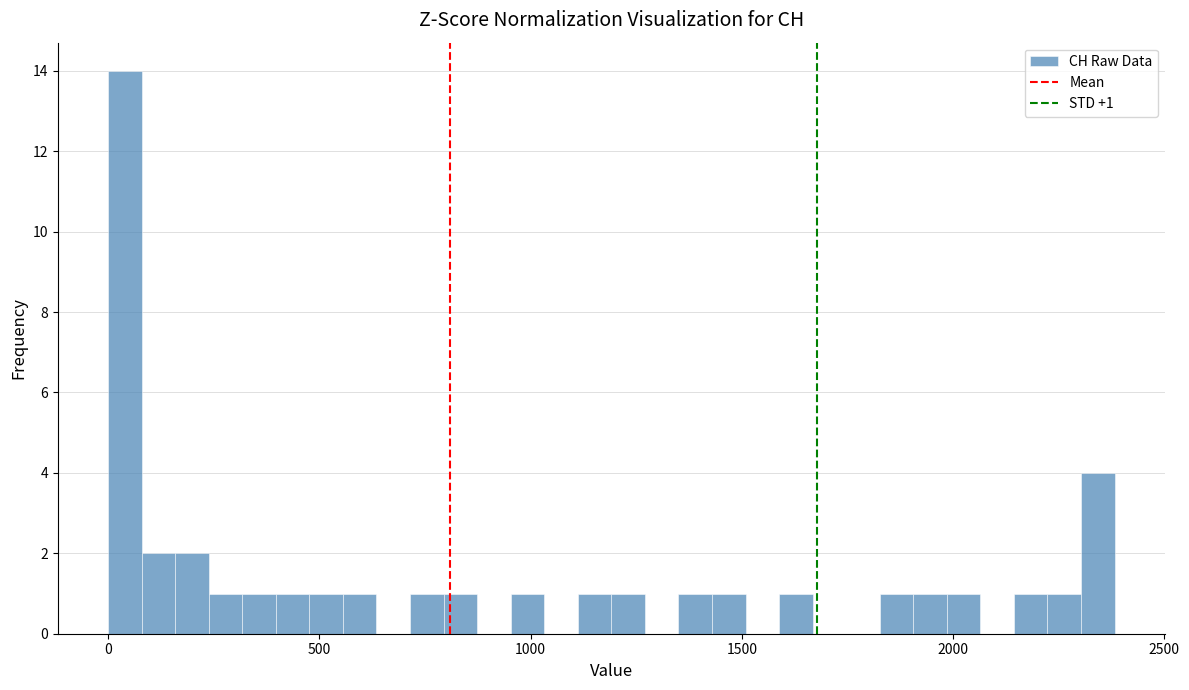

Around what value on the x-axis is the tallest bar? Give the approximate position of its centre, as read against the axis.

50